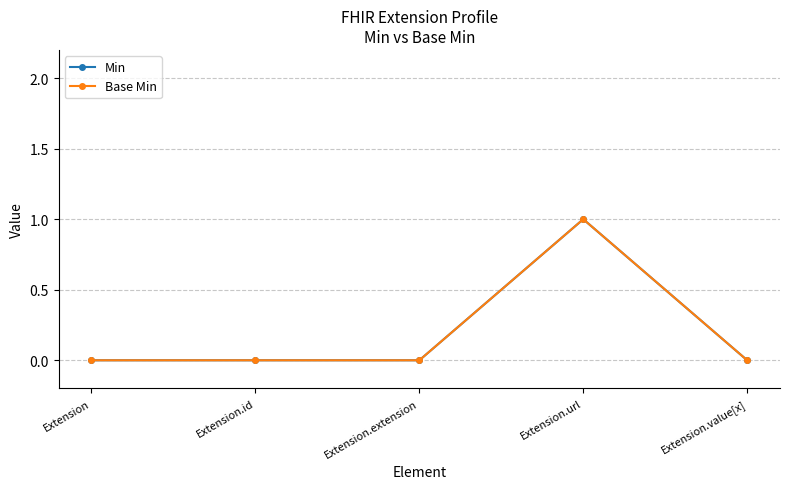

Is this an area chart (filled region under the line)?

No